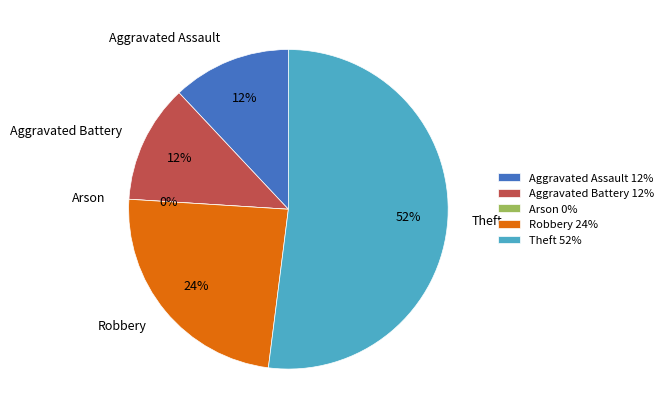

Rank the categories by value from lowest to highest.

Arson, Aggravated Assault, Aggravated Battery, Robbery, Theft